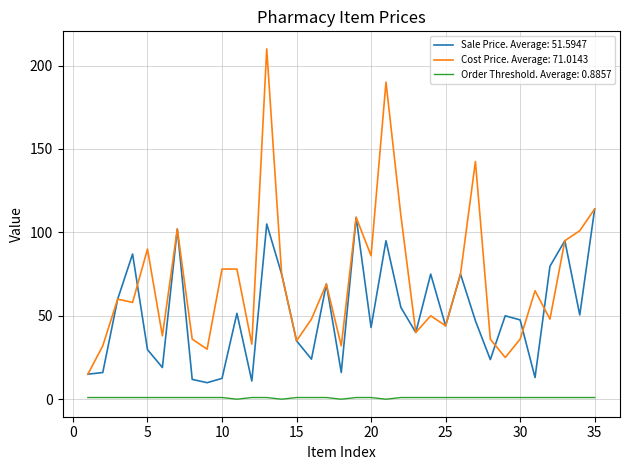

True or false: Sale Price. Average: 51.5947 and Order Threshold. Average: 0.8857 intersect in this chart.

False